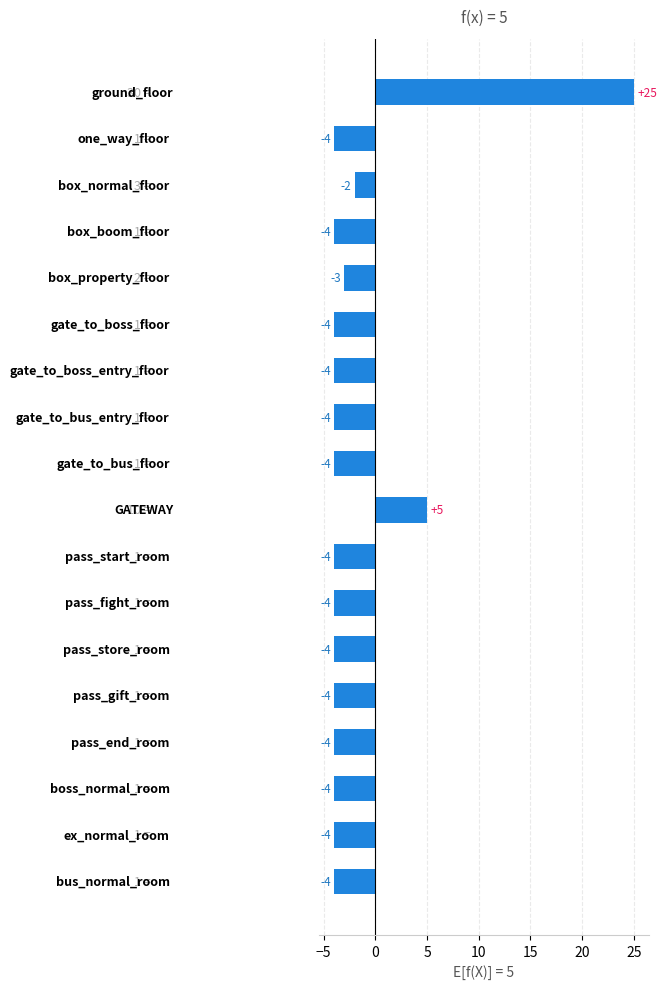

Reading bottom to top, list all the values displayed in this chart.

-4	-4	-4	-4	-4	-4	-4	-4	5	-4	-4	-4	-4	-3	-4	-2	-4	25